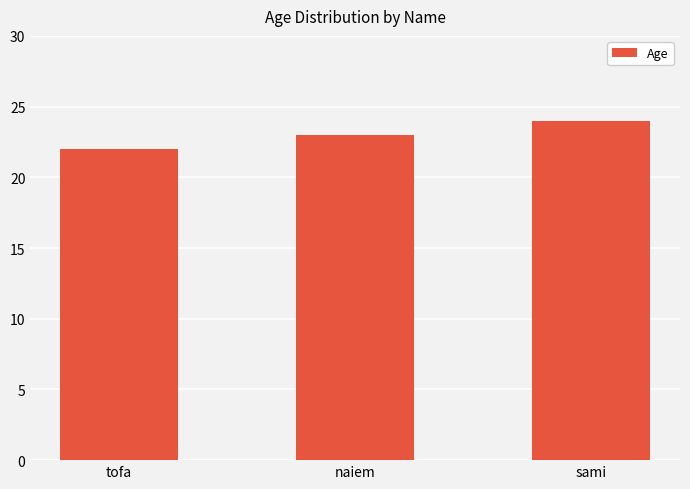

What position from the left is sami?

3